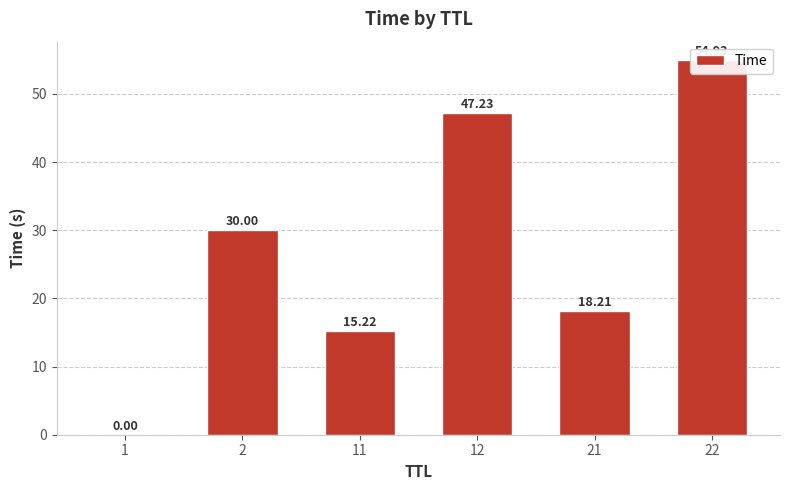

Rank the categories by value from highest to lowest.

22, 12, 2, 21, 11, 1